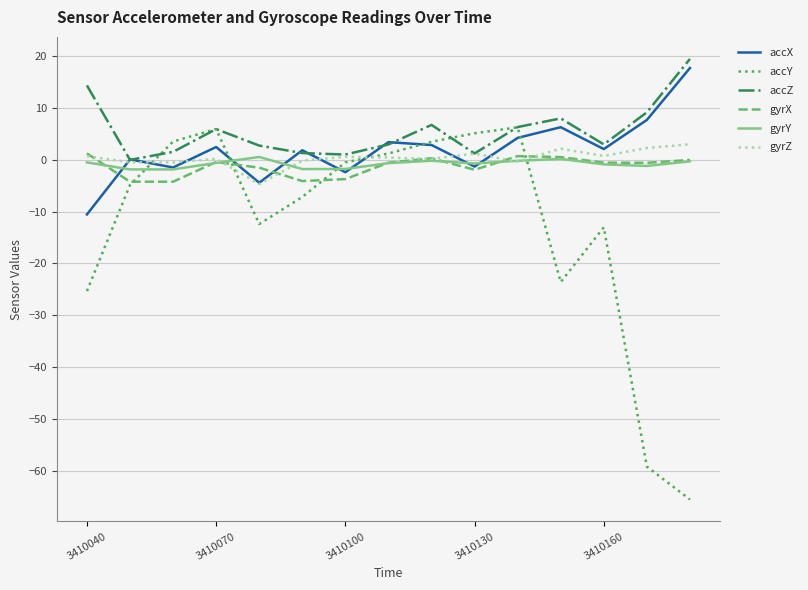

Which series has the widest spread of values?

accY